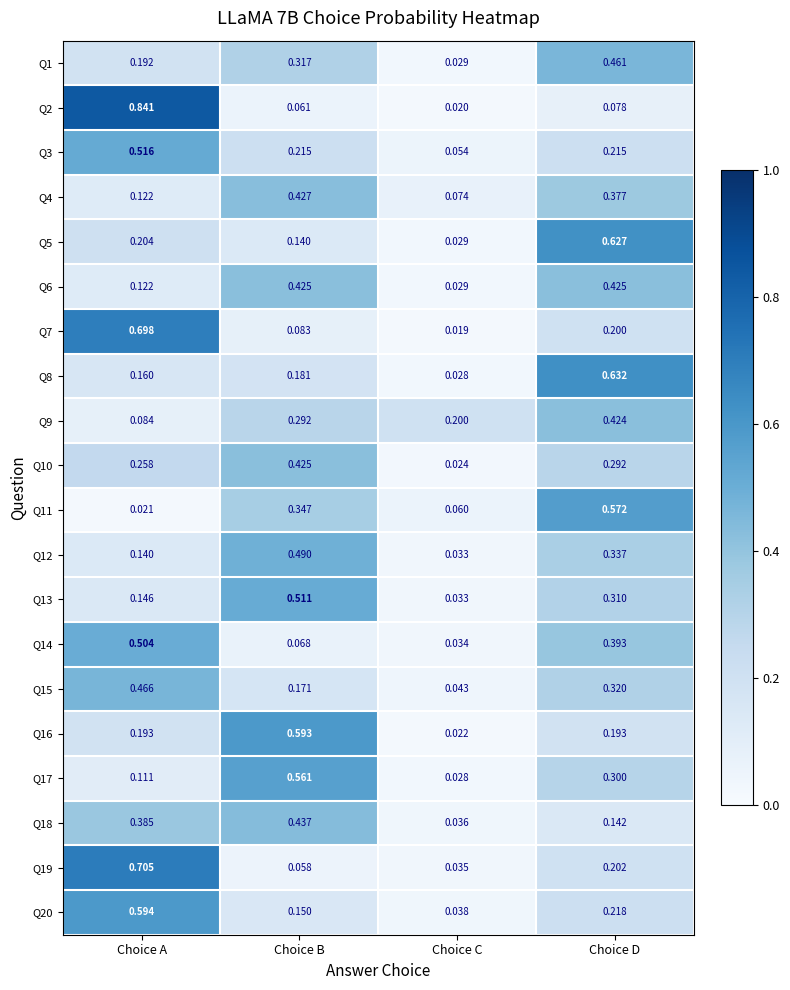

At which category is the sum across all series the highest?

Choice D